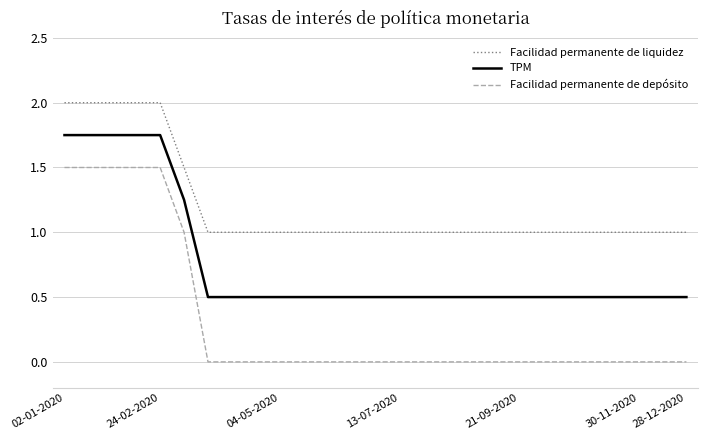

What is the difference between the maximum and minimum values in the Facilidad permanente de liquidez series?

1.0